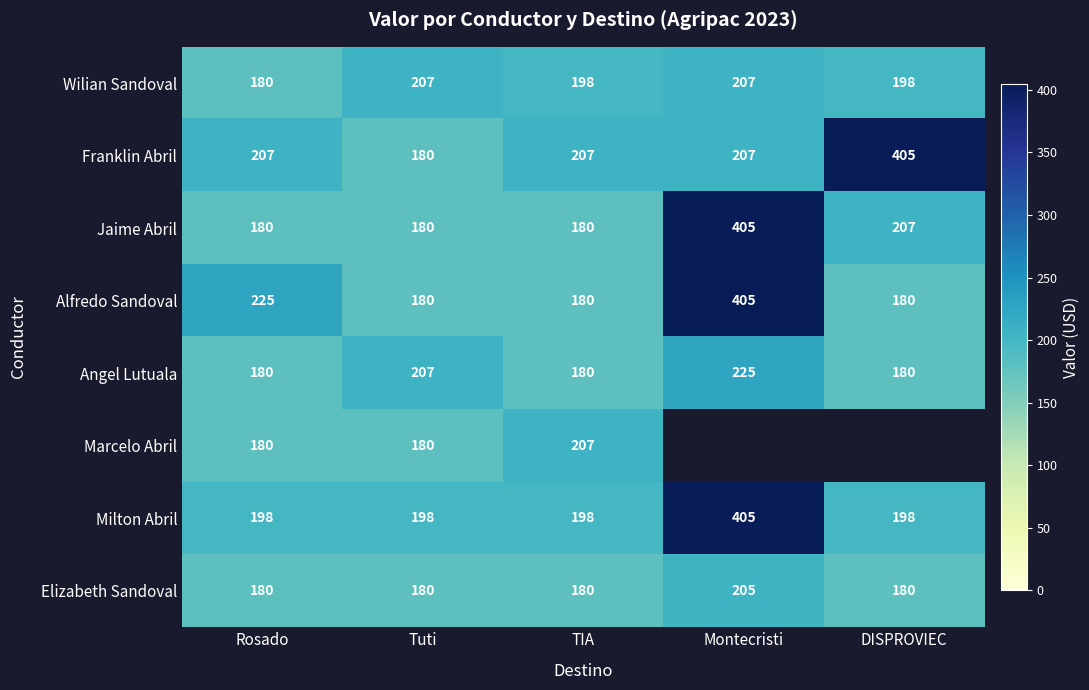

What is the average value of the Jaime Abril series?

230